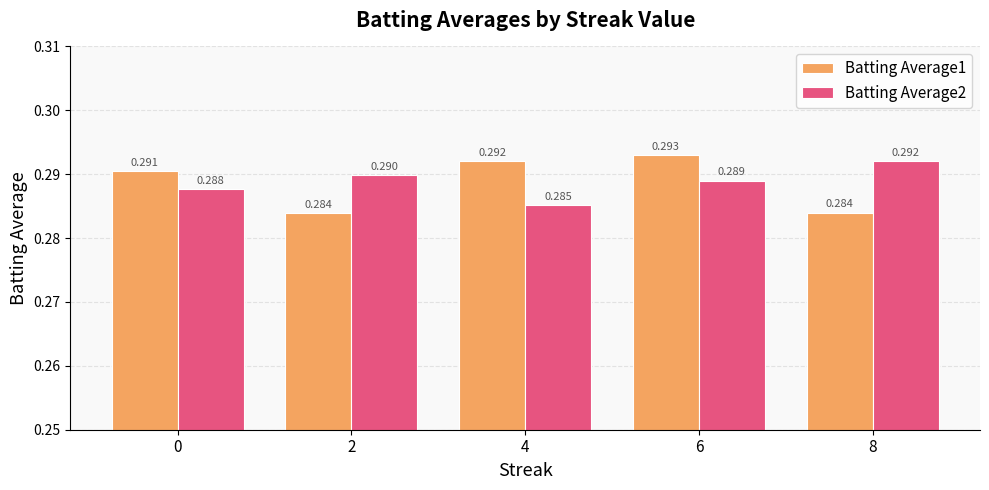

Reading left to right, what are all the values shown in this chart?

Batting Average1: 0.3	0.3	0.3	0.3	0.3
Batting Average2: 0.3	0.3	0.3	0.3	0.3